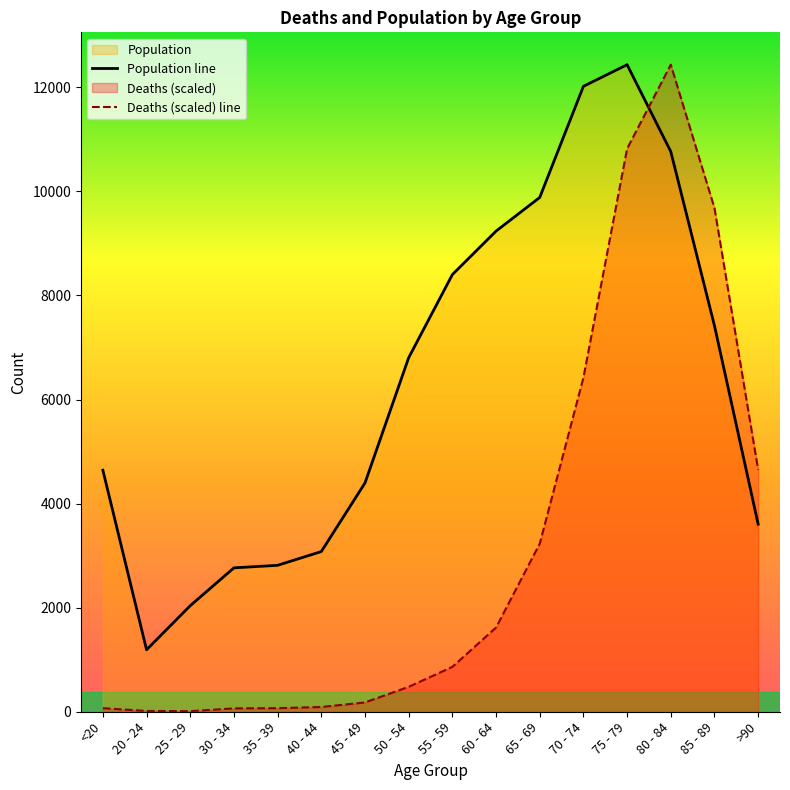

What is the difference between the maximum and minimum values in the Population line series?

11243.0